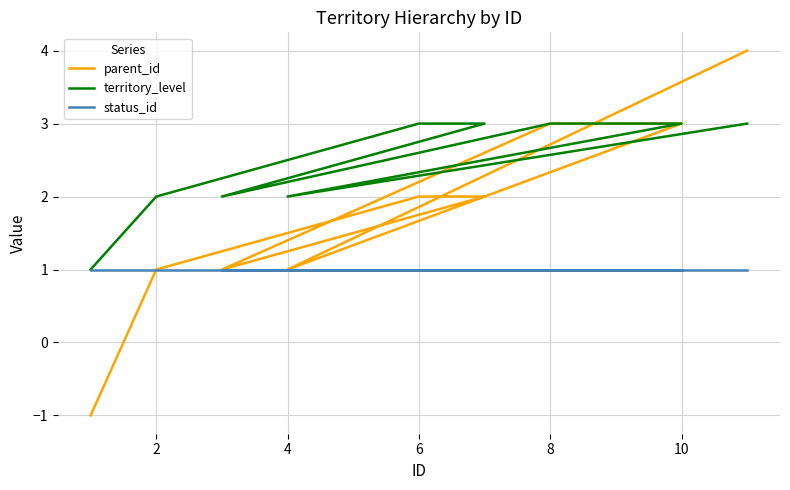

At how many categories does at least one series exceed 2?

6